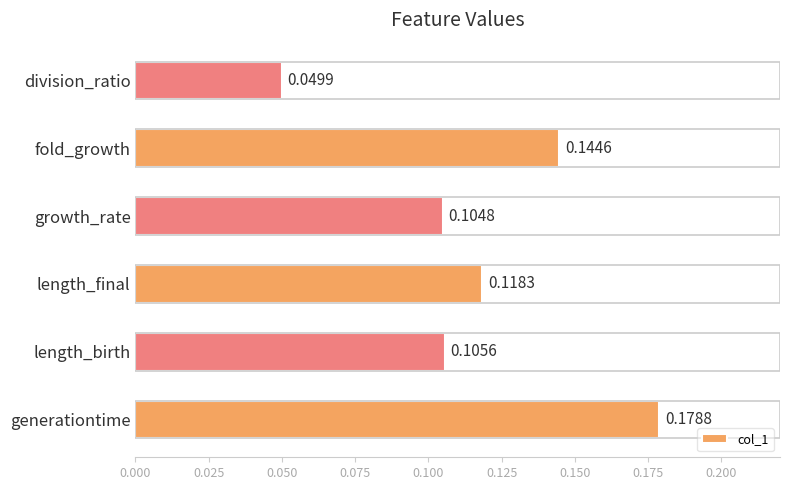

How many series are shown in this chart?

1